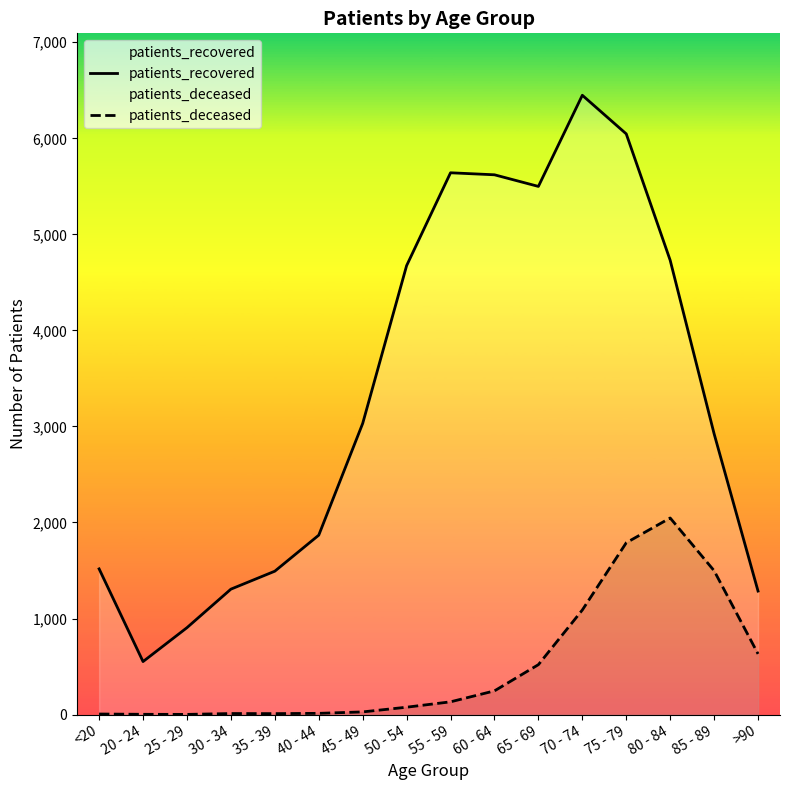

List the labels in order of patients_recovered value, largest first.

70 - 74, 75 - 79, 55 - 59, 60 - 64, 65 - 69, 80 - 84, 50 - 54, 45 - 49, 85 - 89, 40 - 44, <20, 35 - 39, 30 - 34, >90, 25 - 29, 20 - 24